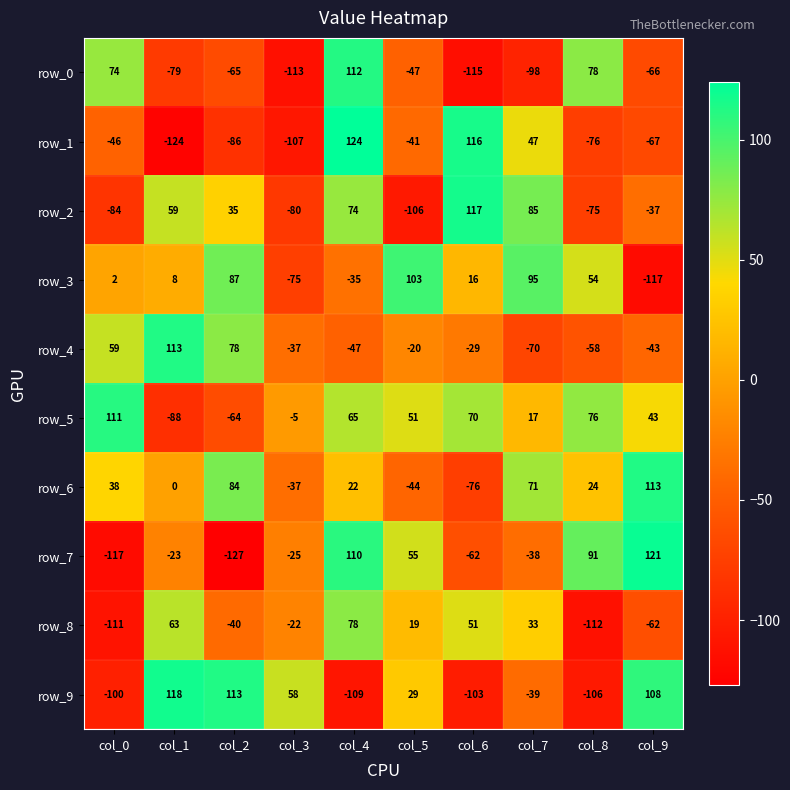

At which label does row_0 reach its peak?

col_4